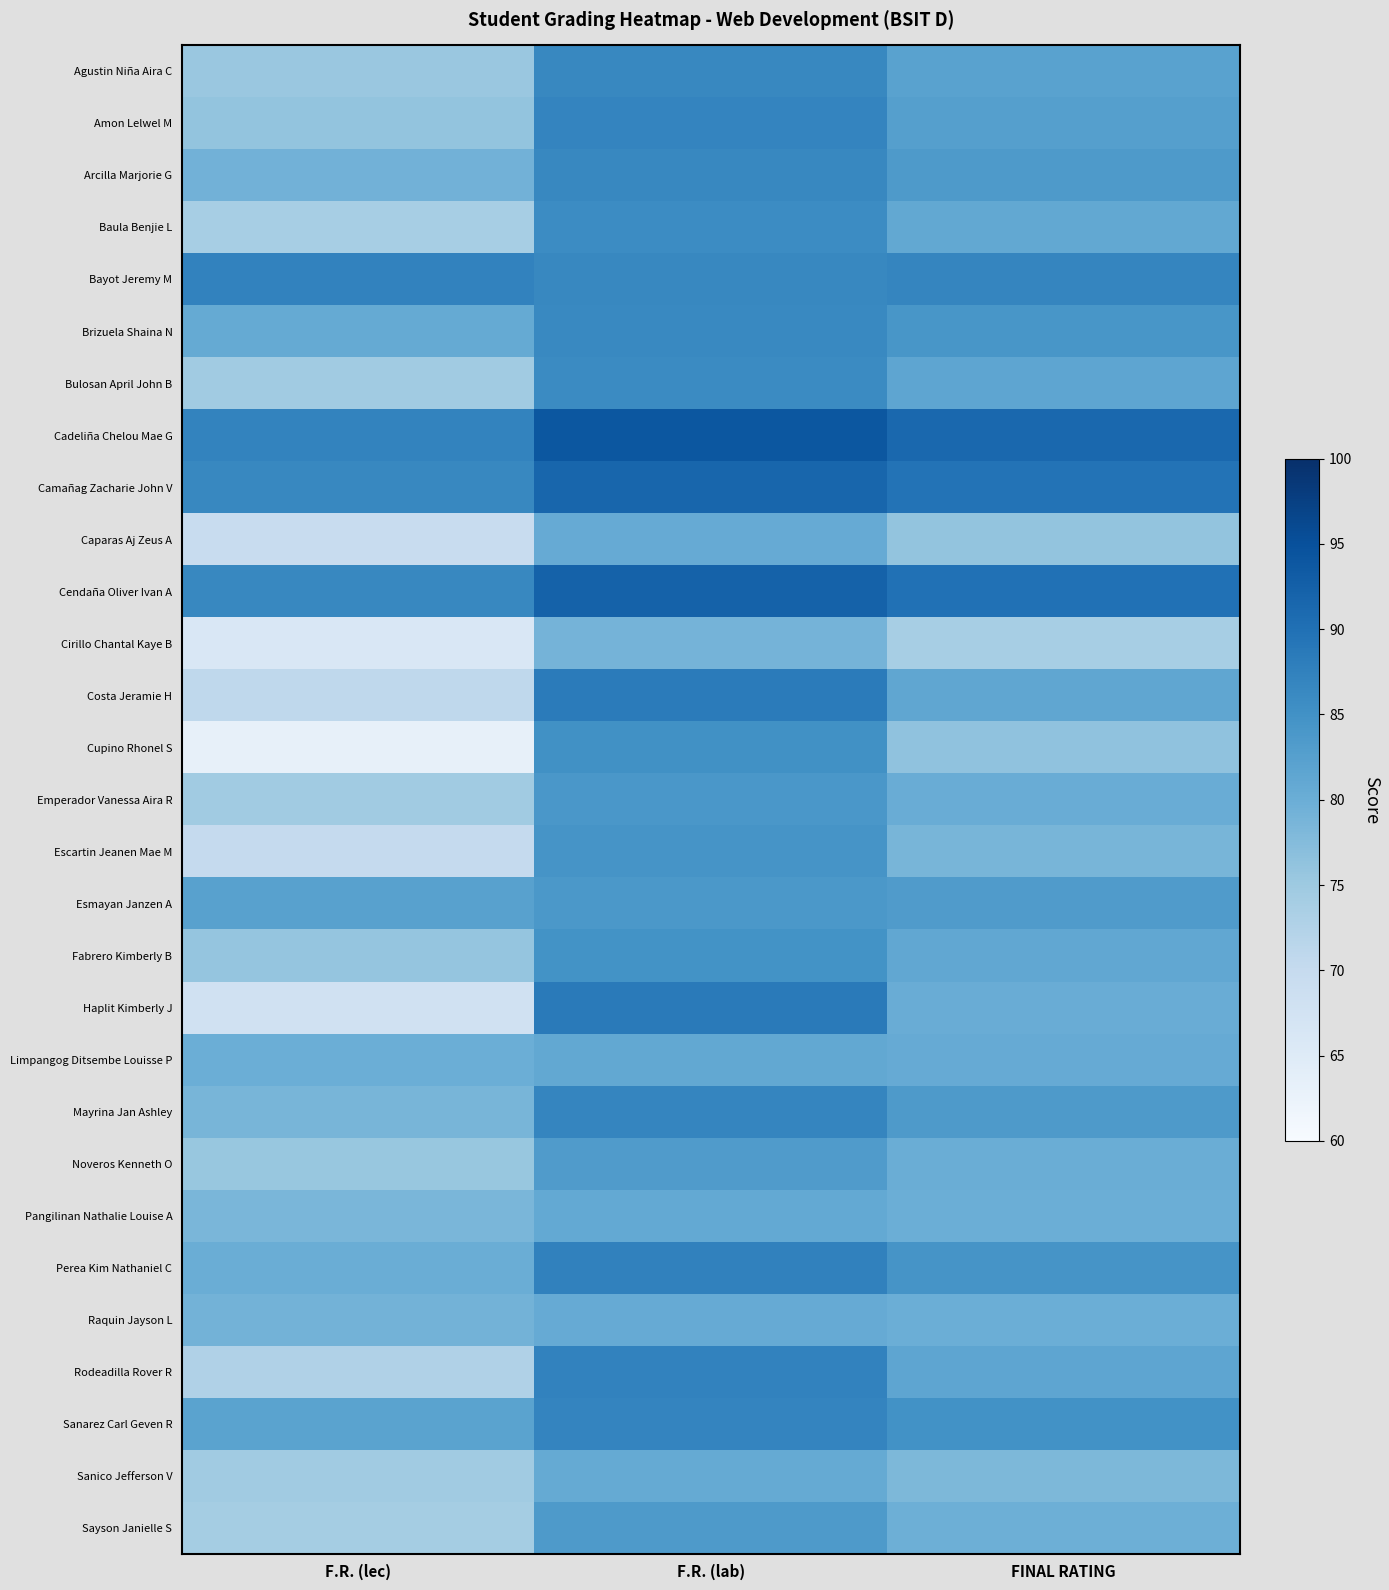

Between F.R. (lec) and FINAL RATING, which is larger?

FINAL RATING